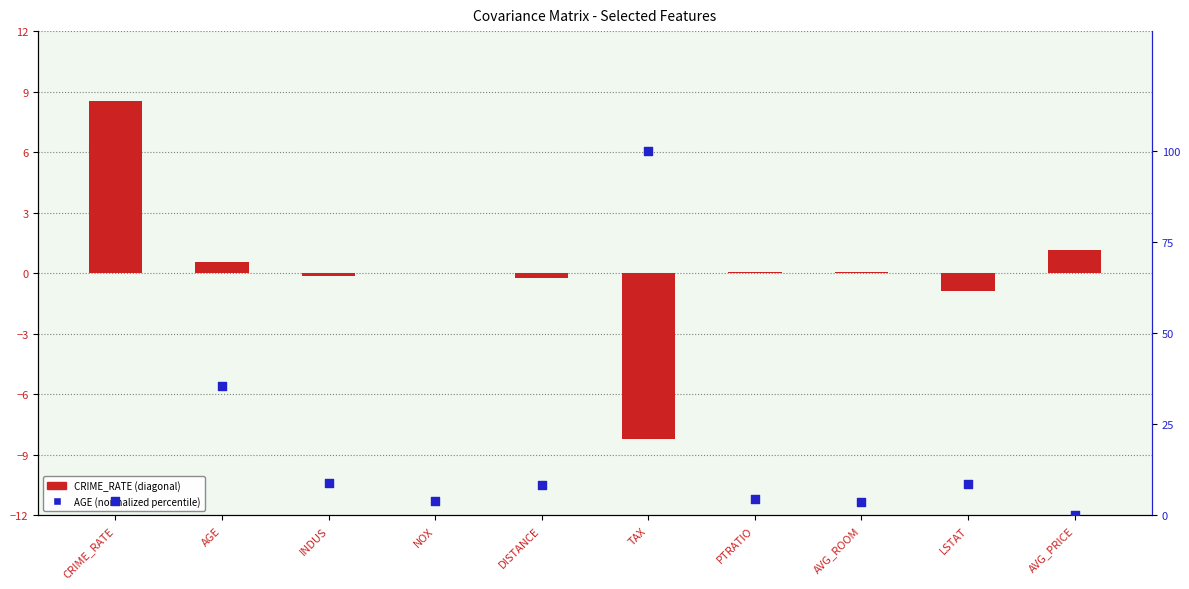

Which series has the largest total across all categories?

AGE (normalized %)